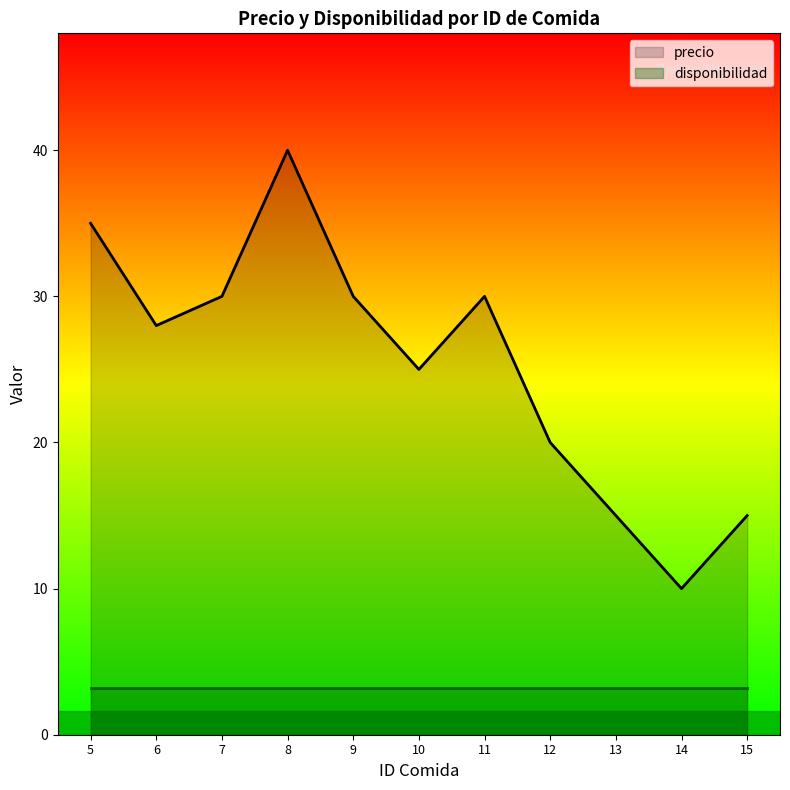

What is the spread (max minus min) of values at 13?

11.8